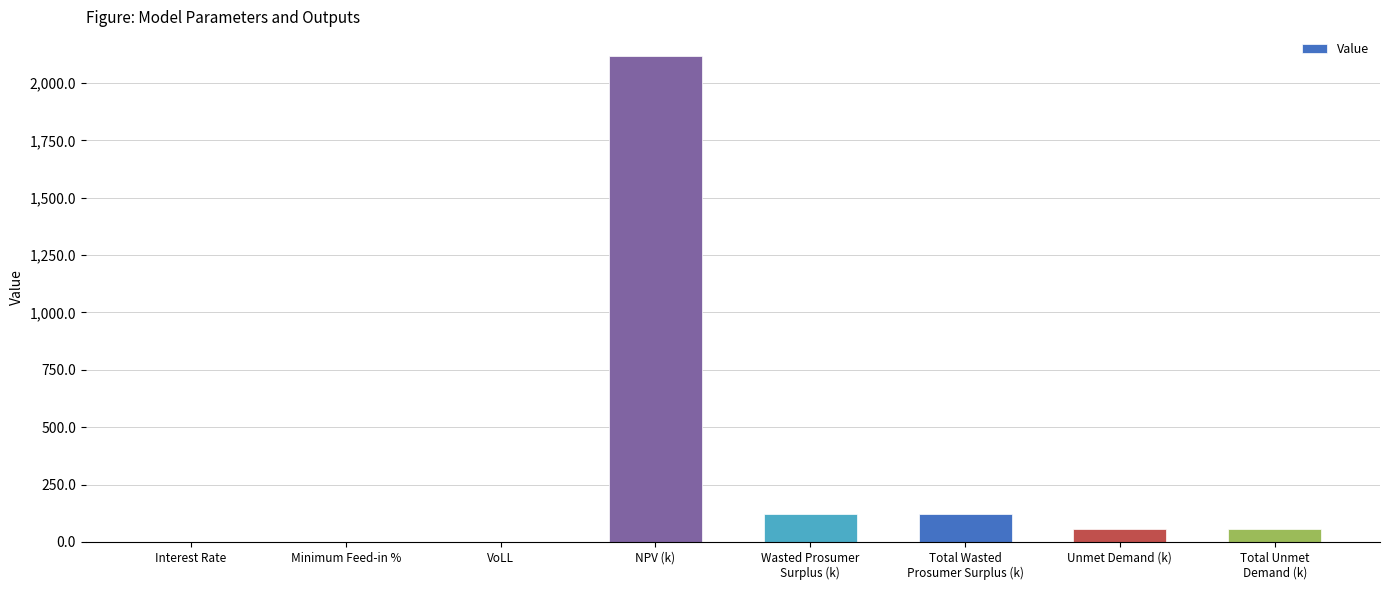

Read the value at Unmet Demand (k).

57.9